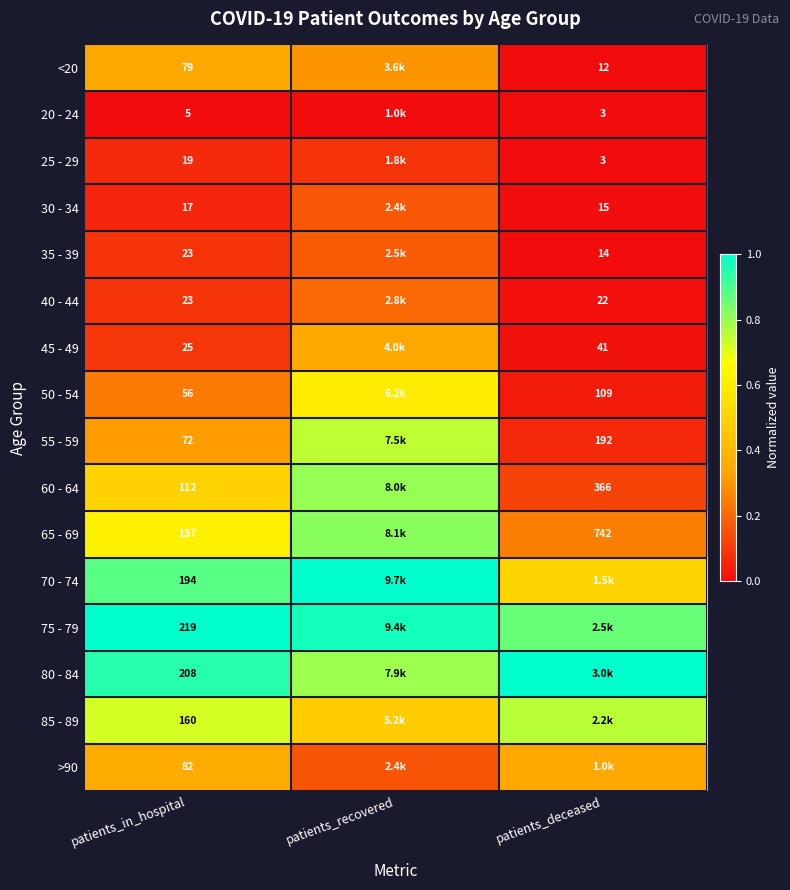

Is the value of 85 - 89 at patients_in_hospital greater than the value of 25 - 29 at patients_deceased?

Yes